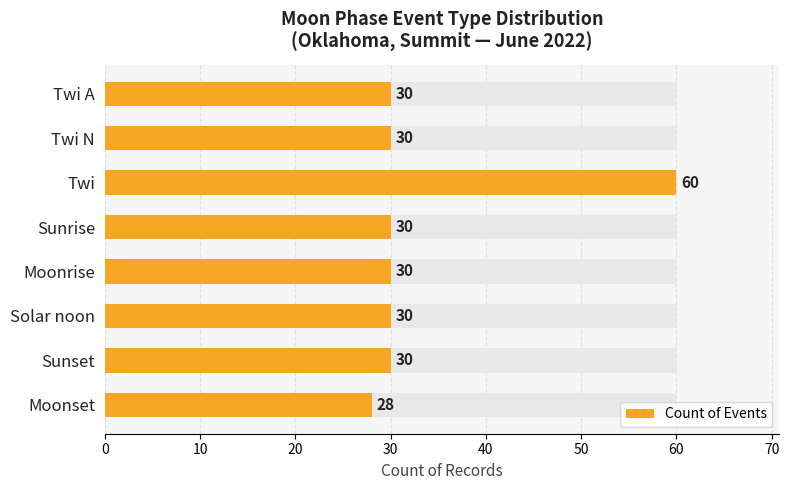

Are the bars horizontal?

Yes